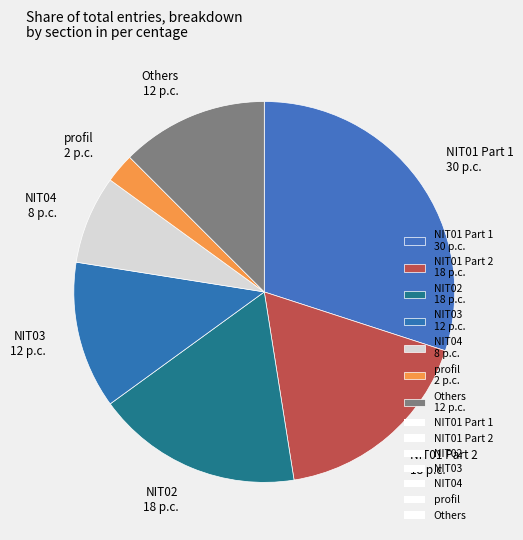

The NIT01 Part 2 18 p.c. slice represents 18% of the pie. True or false?

True